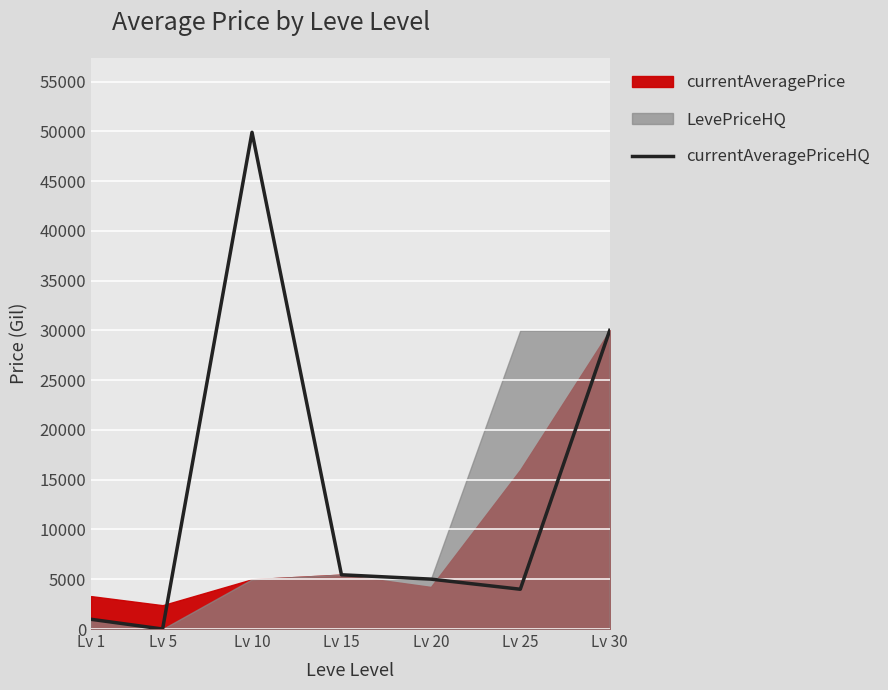

Between Lv 15 and Lv 1, which is larger?

Lv 15